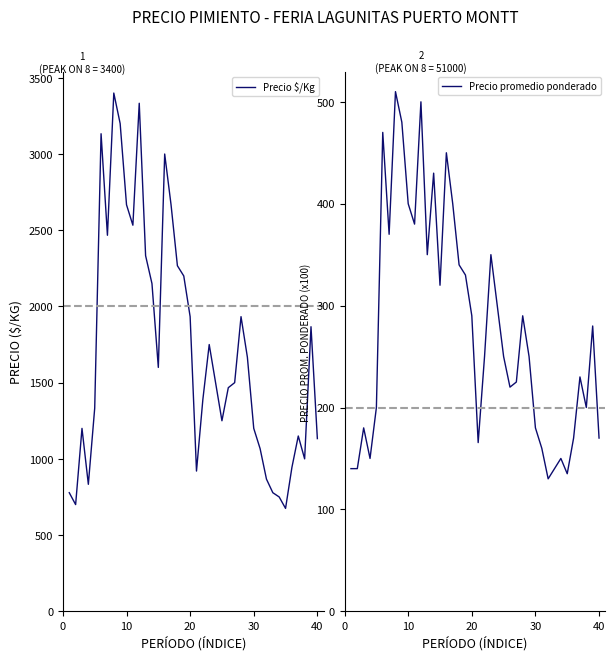

What is the difference between the second highest and second lowest values in the Precio $/Kg series?

2633